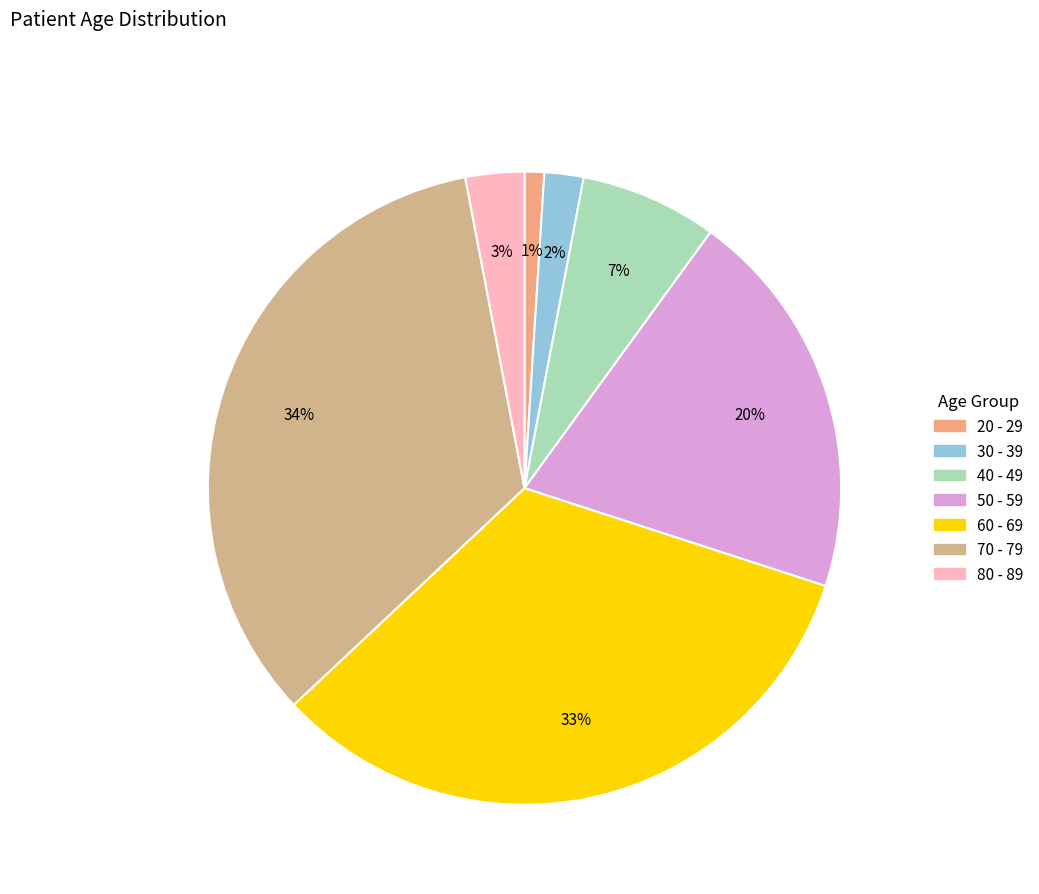

Which category has the biggest portion of the pie?

70 - 79